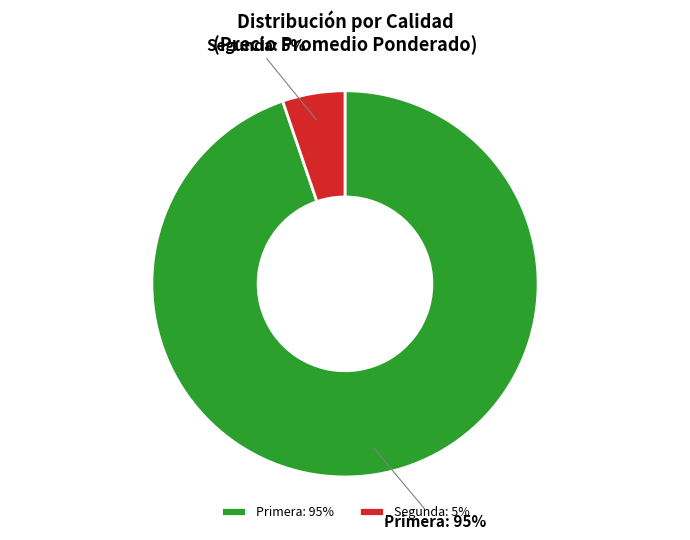

Is it true that Primera is 88% of the pie?

False